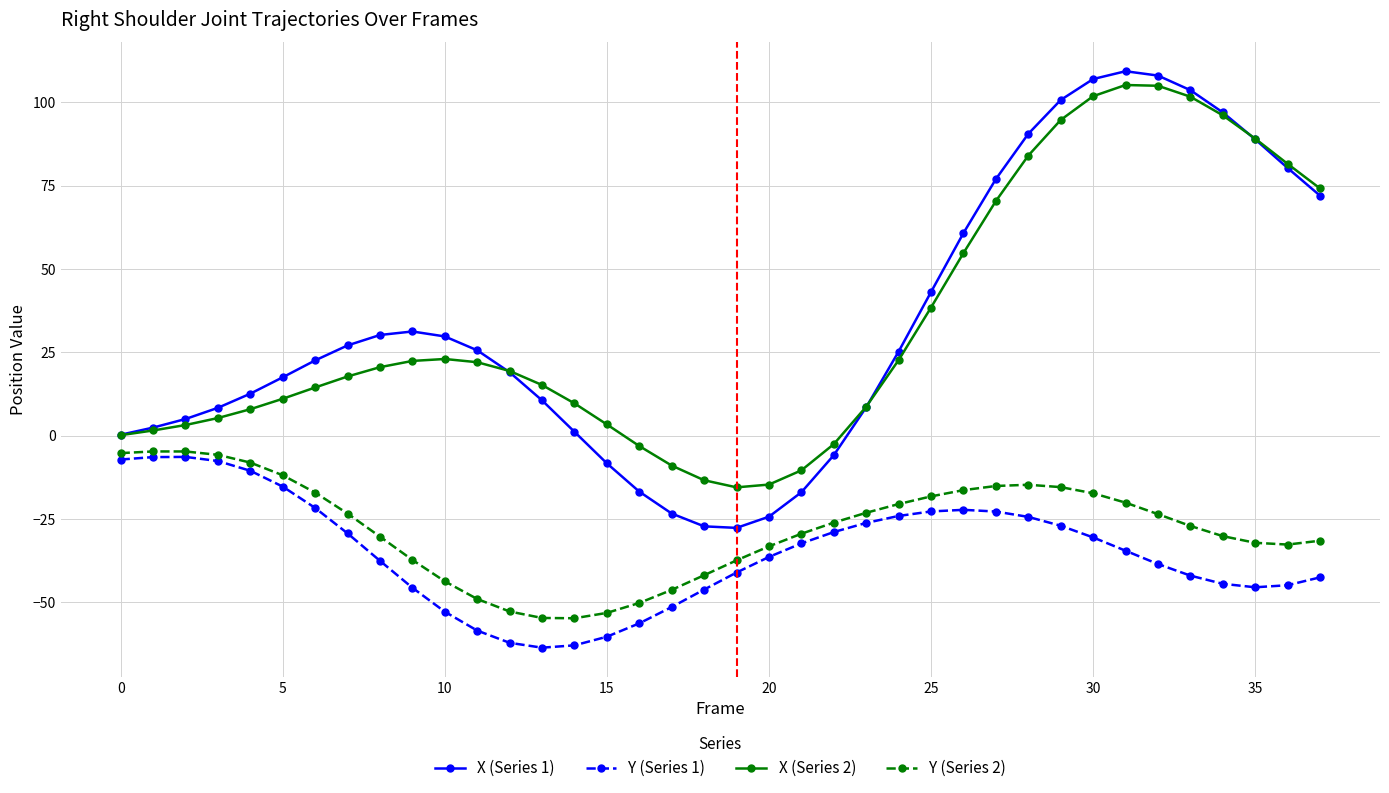

True or false: X (Series 2) and Y (Series 2) intersect in this chart.

False